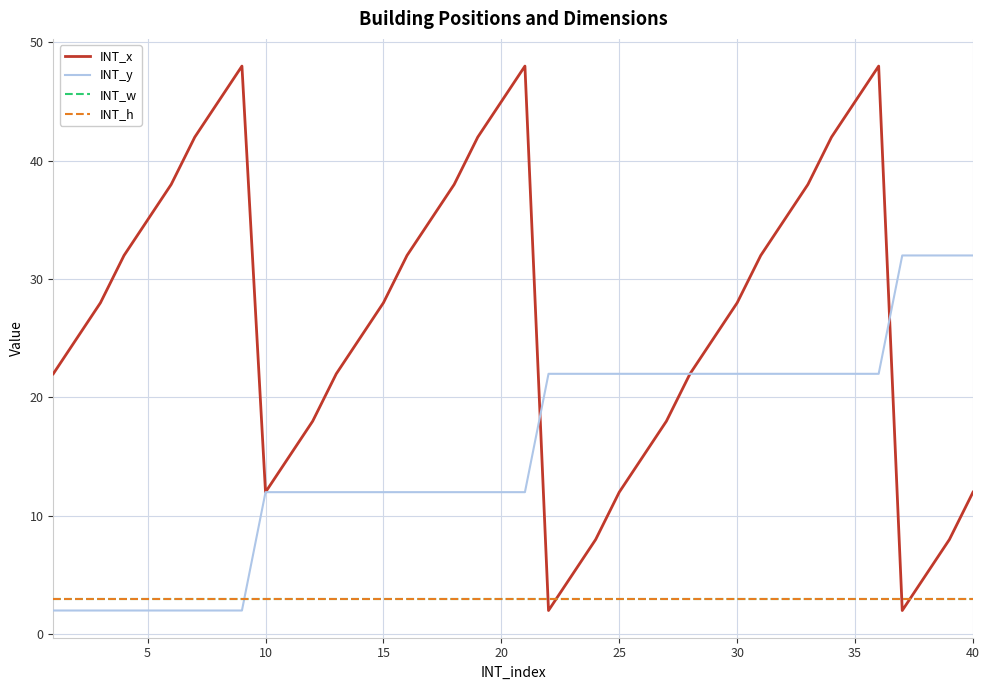

Reading left to right, transcribe all the data shown in this chart.

INT_x: 22	25	28	32	35	38	42	45	48	12	15	18	22	25	28	32	35	38	42	45	48	2	5	8	12	15	18	22	25	28	32	35	38	42	45	48	2	5	8	12
INT_y: 2	2	2	2	2	2	2	2	2	12	12	12	12	12	12	12	12	12	12	12	12	22	22	22	22	22	22	22	22	22	22	22	22	22	22	22	32	32	32	32
INT_w: 3	3	3	3	3	3	3	3	3	3	3	3	3	3	3	3	3	3	3	3	3	3	3	3	3	3	3	3	3	3	3	3	3	3	3	3	3	3	3	3
INT_h: 3	3	3	3	3	3	3	3	3	3	3	3	3	3	3	3	3	3	3	3	3	3	3	3	3	3	3	3	3	3	3	3	3	3	3	3	3	3	3	3